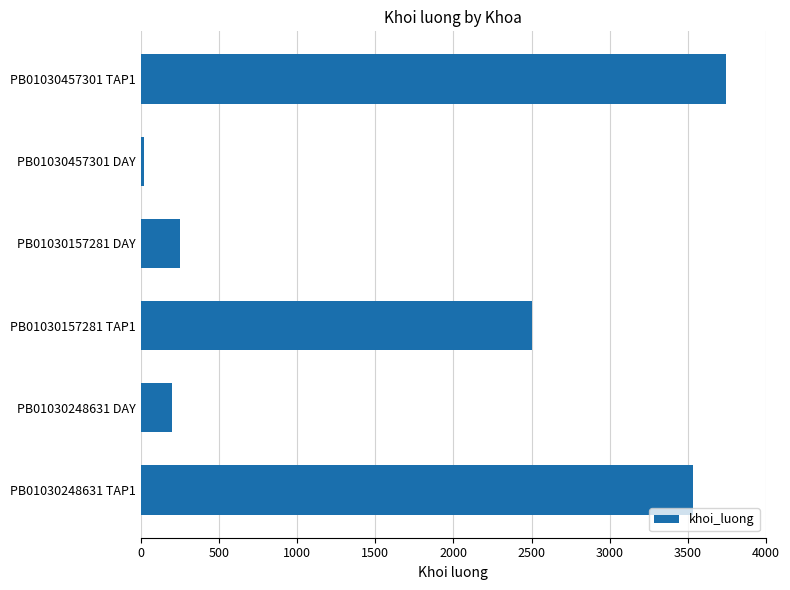

What is the maximum value shown in the chart?

3742